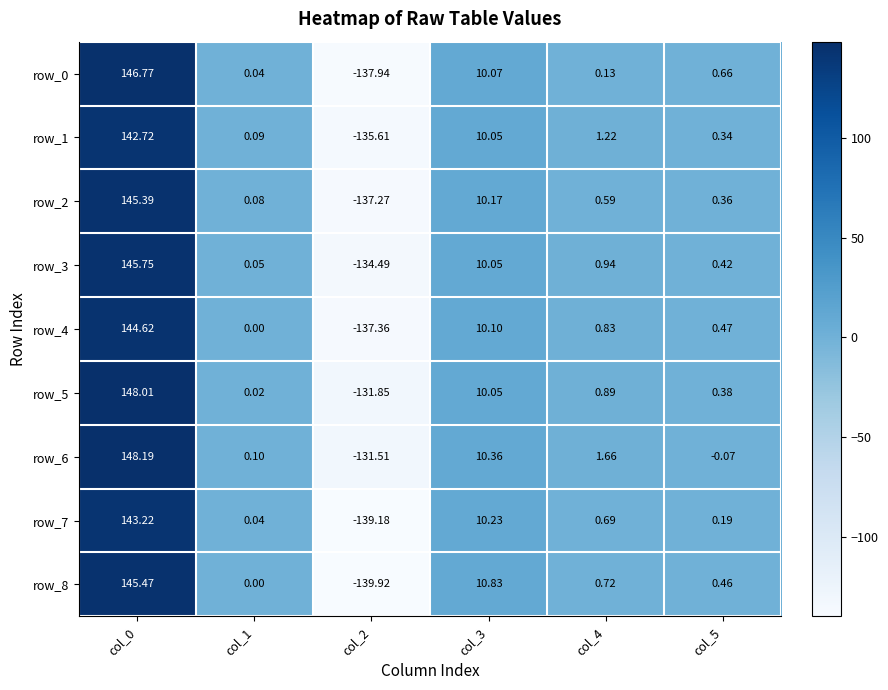

True or false: row_8 has a value of 0.7 at col_4.

True